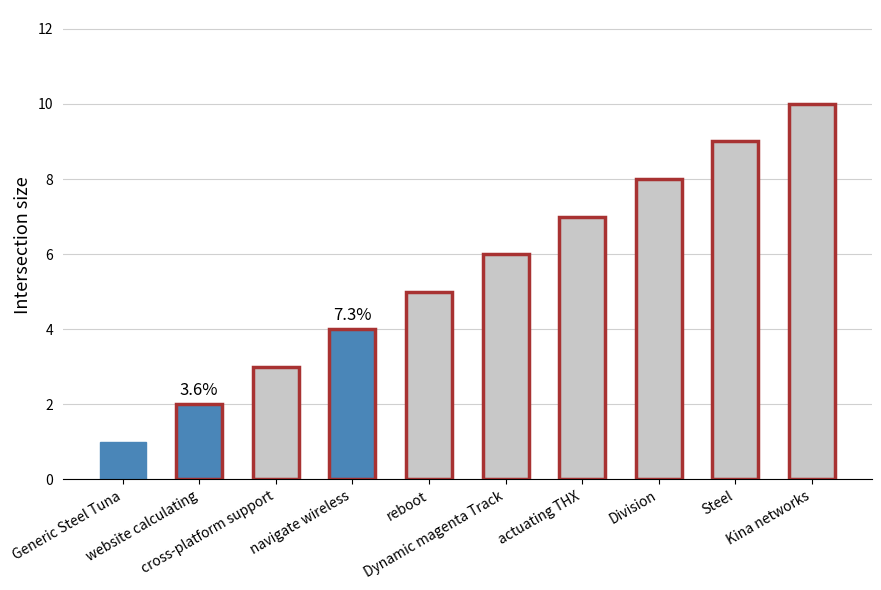

What is the sum of the values at Generic Steel Tuna and cross-platform support?

4